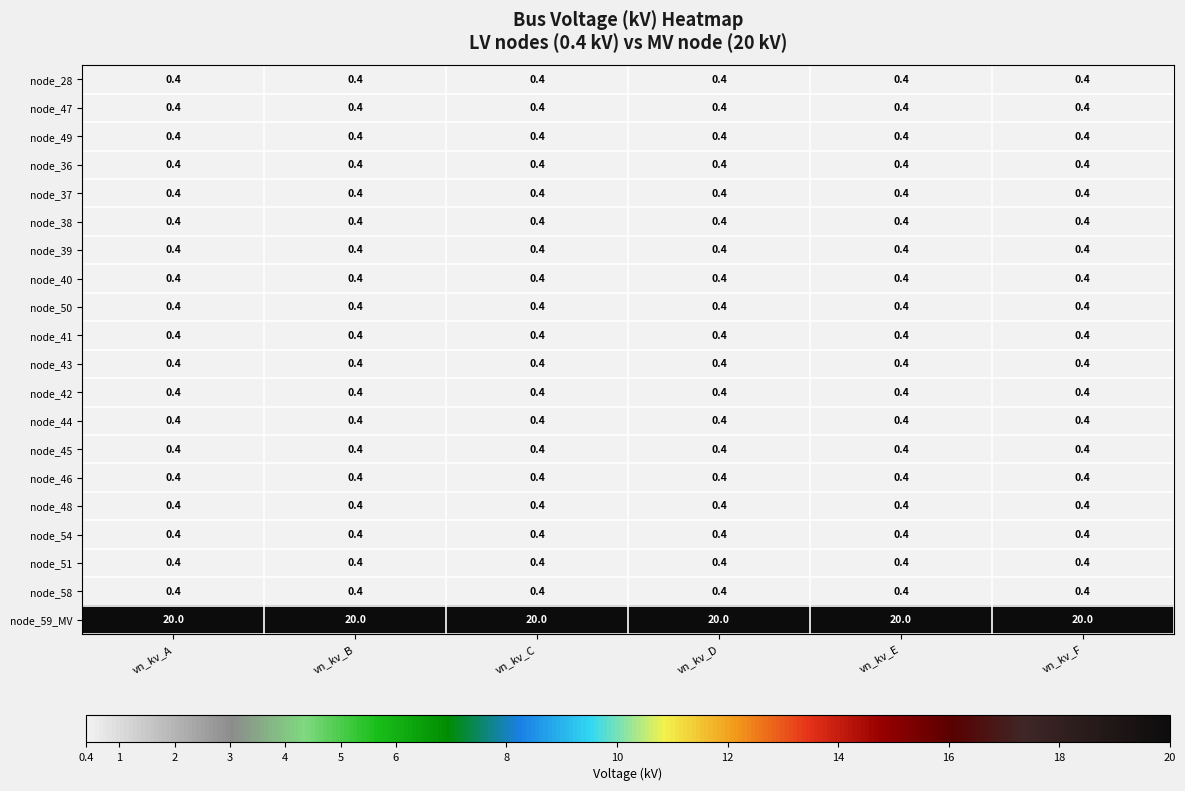

Which series has the largest total across all categories?

node_59_MV